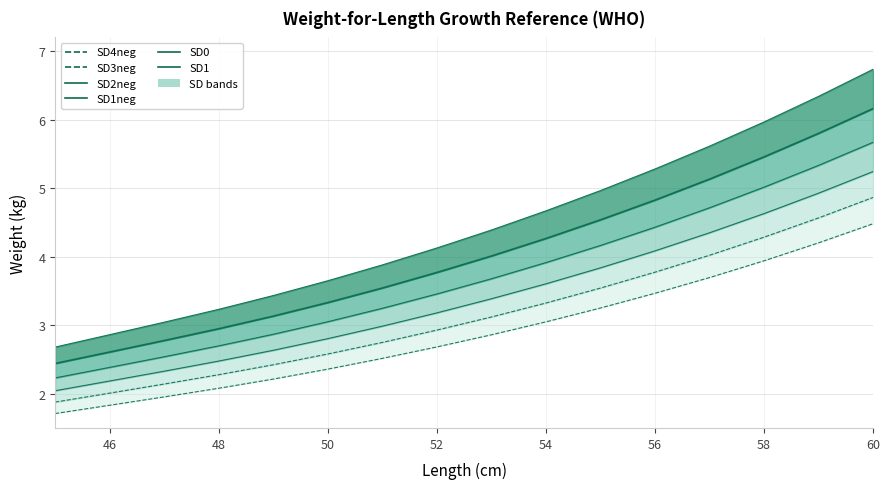

How many data points does each series have?

16